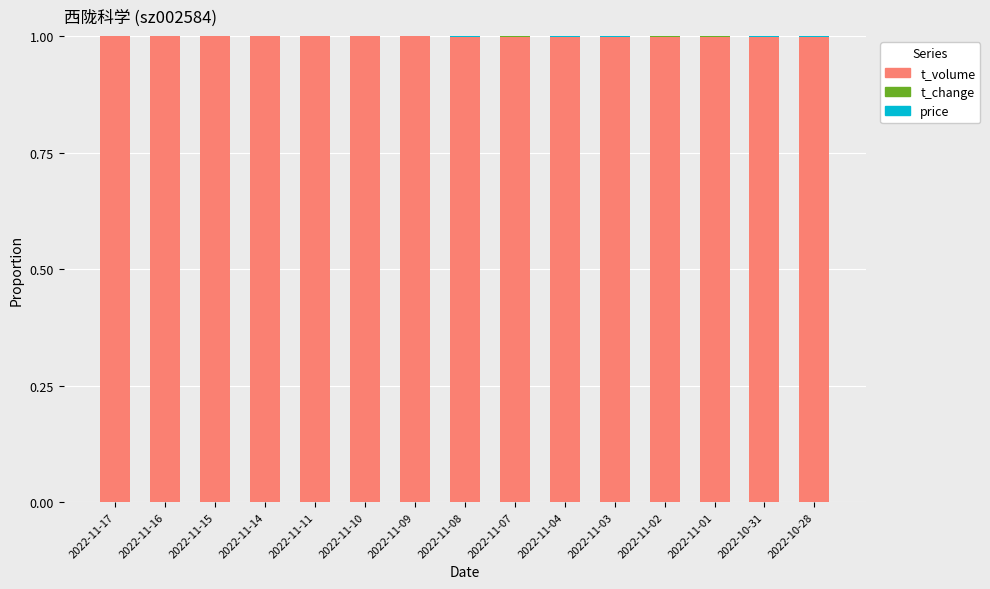

What is the maximum value for t_volume?

1.0